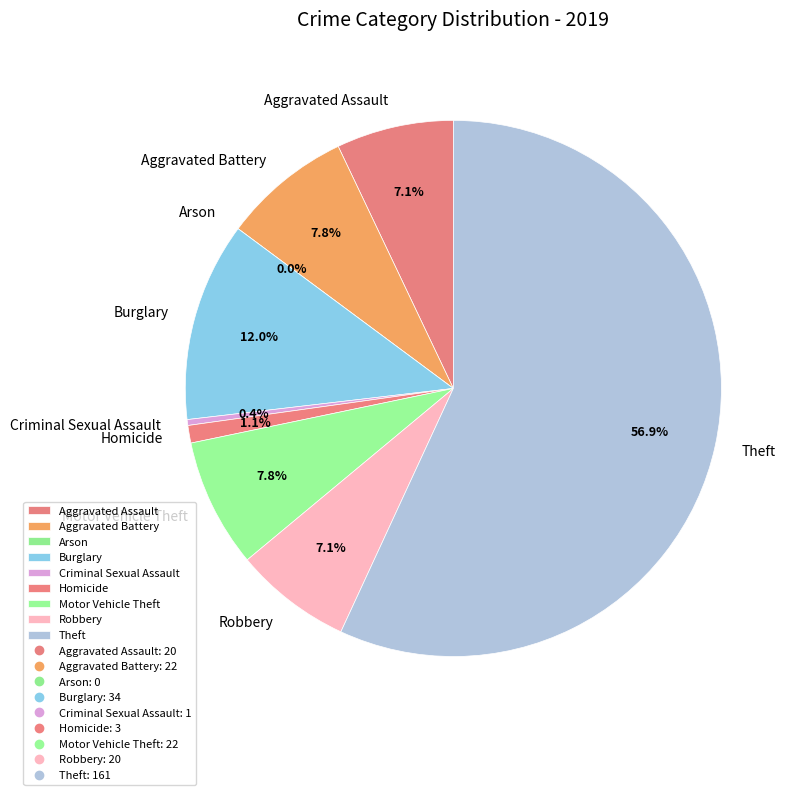

Combined, what portion of the pie is Burglary and Theft?

68.9%